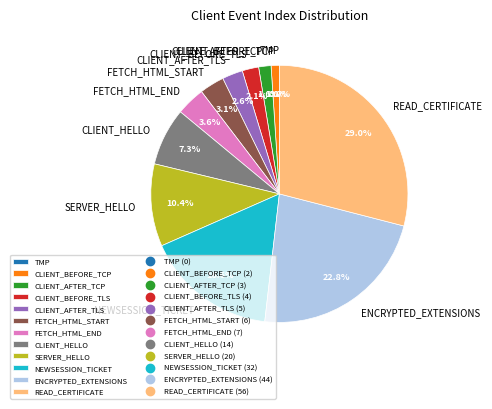

What percentage is the READ_CERTIFICATE slice, to the nearest percent?

29%